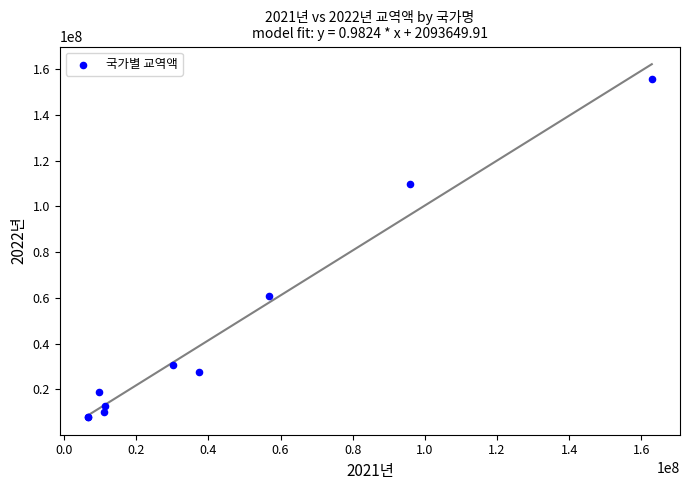

What Y value in the scatter plot is closest to 81814325?

60963680